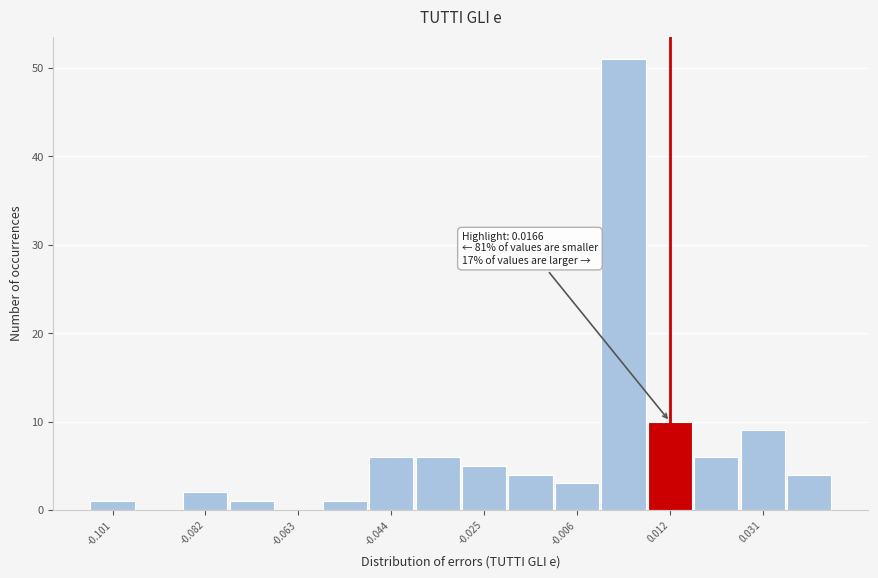

Which range on the x-axis has the tallest bar?

-0.002 to 0.008